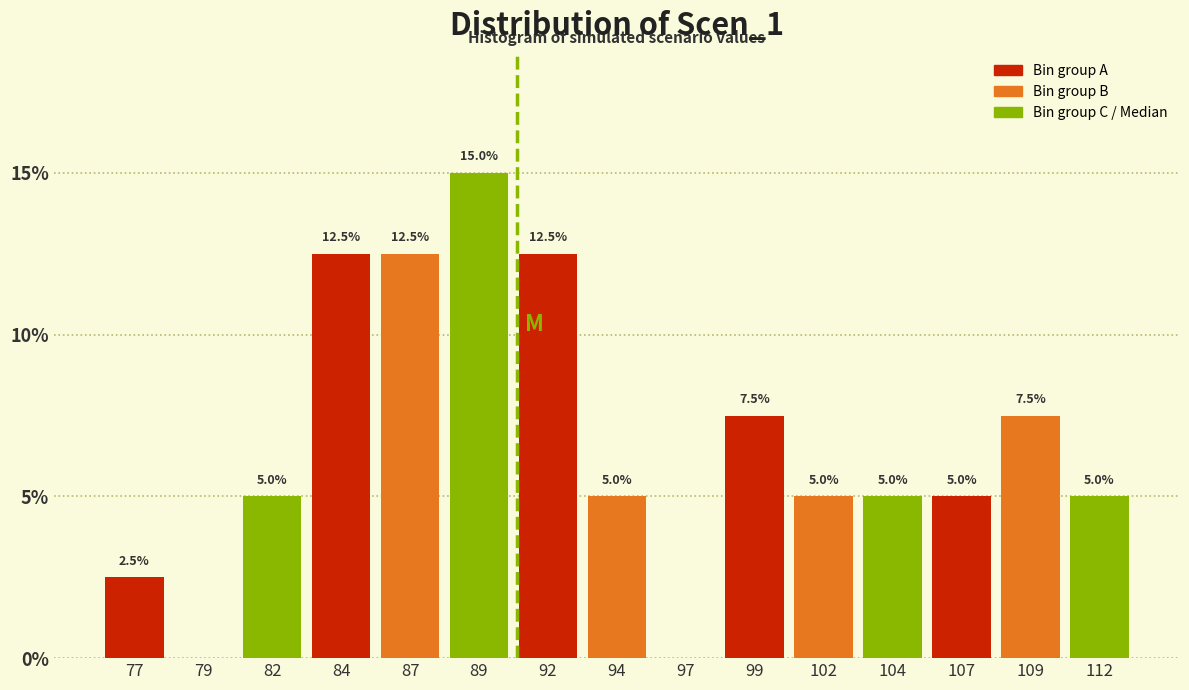

Reading left to right, transcribe all the data shown in this chart.

77=2.5	79=0.0	82=5.0	84=12.5	87=12.5	89=15.0	92=12.5	94=5.0	97=0.0	99=7.5	102=5.0	104=5.0	107=5.0	109=7.5	112=5.0